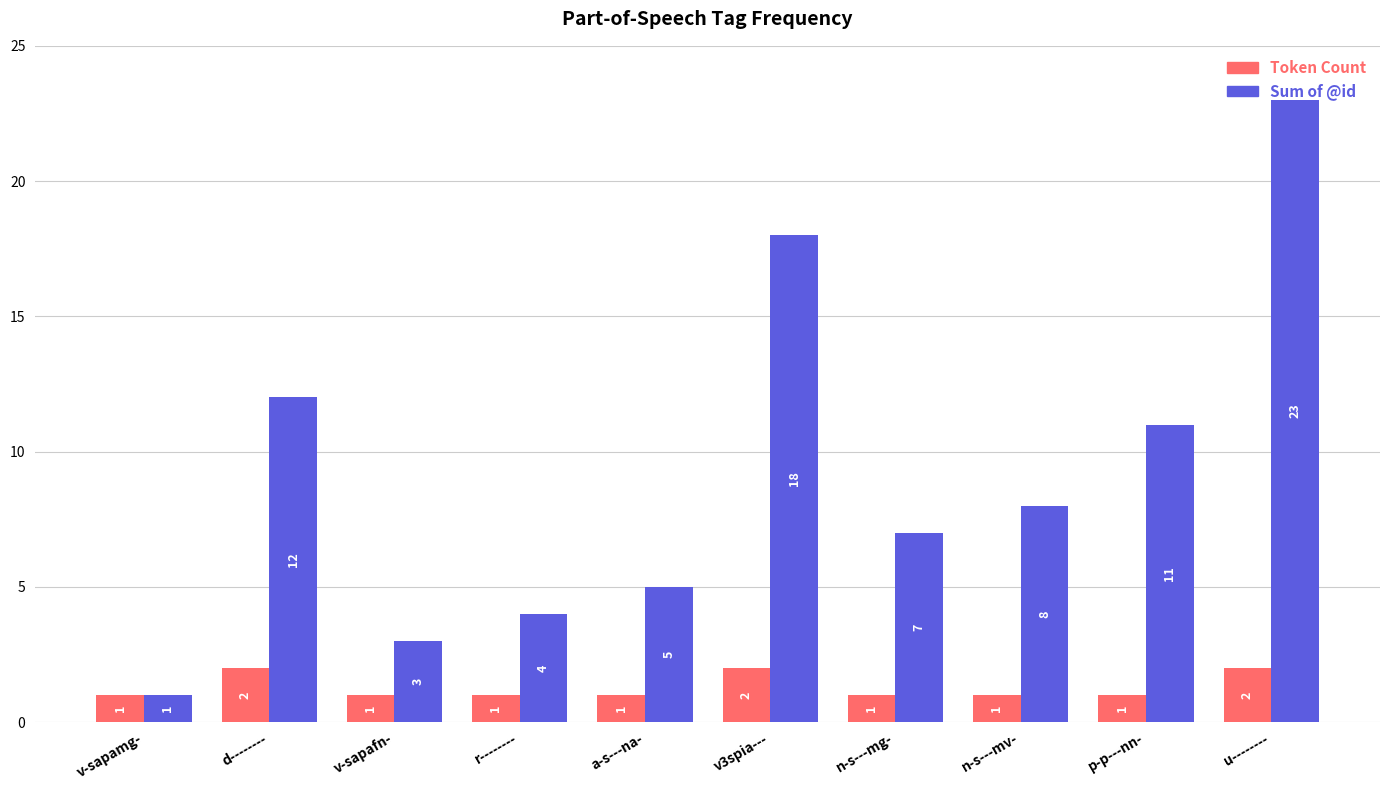

What is the highest value of the Sum of @id series?

23